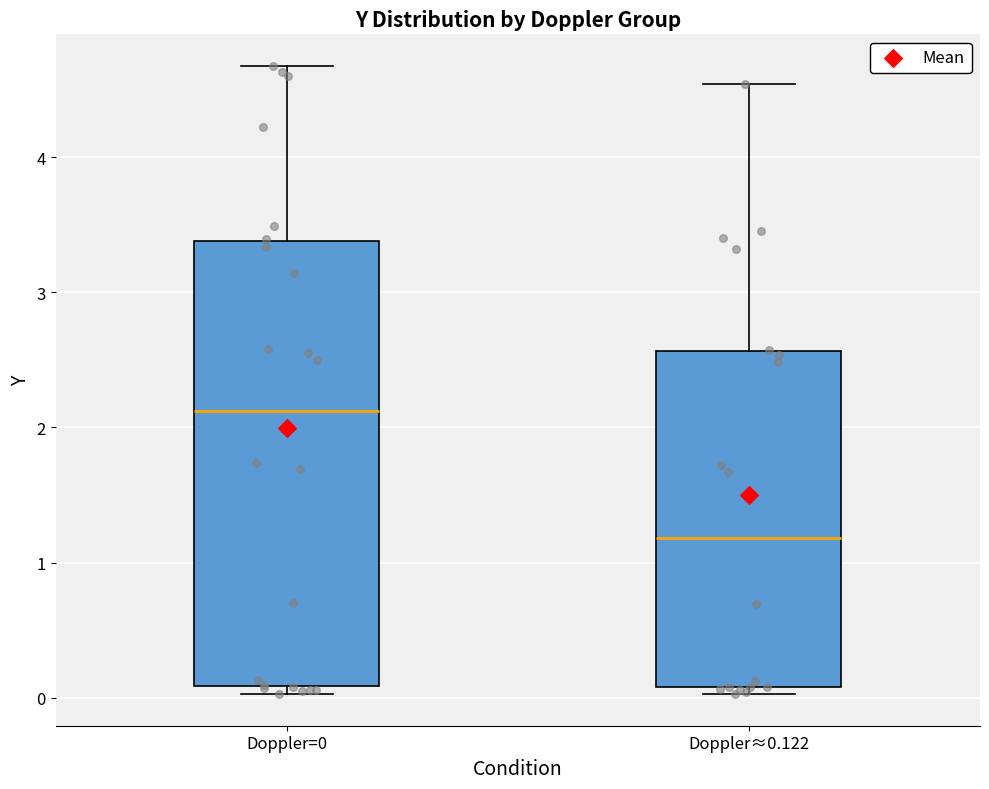

Which box's median line is the lowest?

Doppler≈0.122